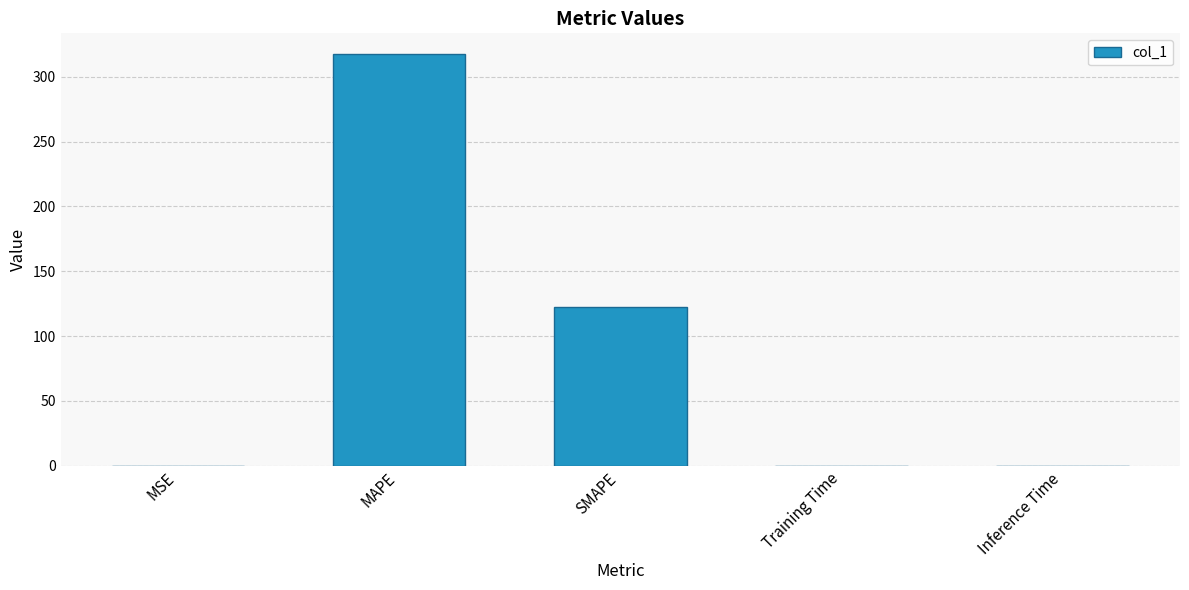

What is the average value?

88.1